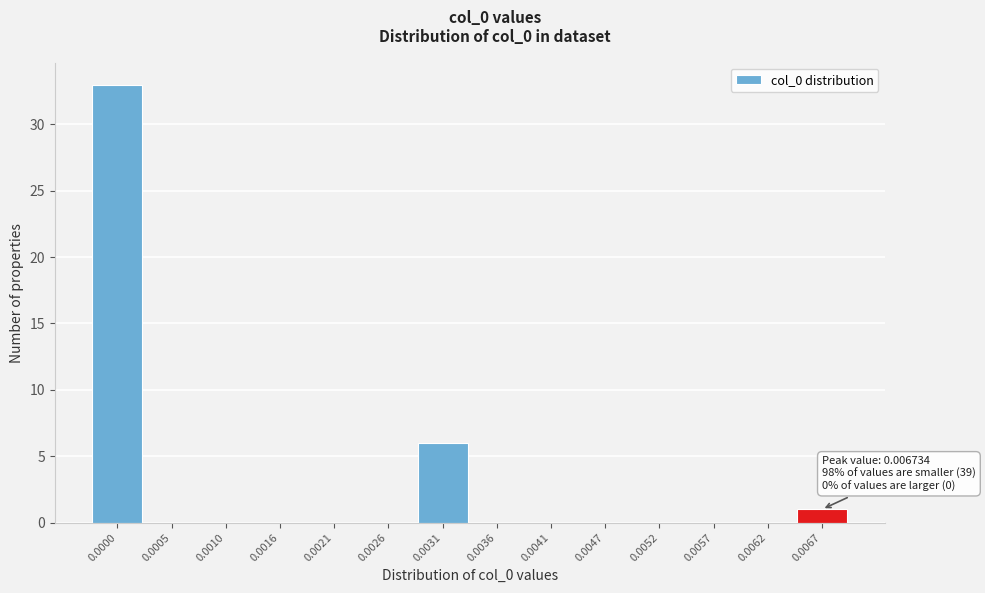

Reading right to left, what are all the values shown in this chart?

0.0067=1	0.0062=0	0.0057=0	0.0052=0	0.0047=0	0.0041=0	0.0036=0	0.0031=6	0.0026=0	0.0021=0	0.0016=0	0.0010=0	0.0005=0	0.0000=33